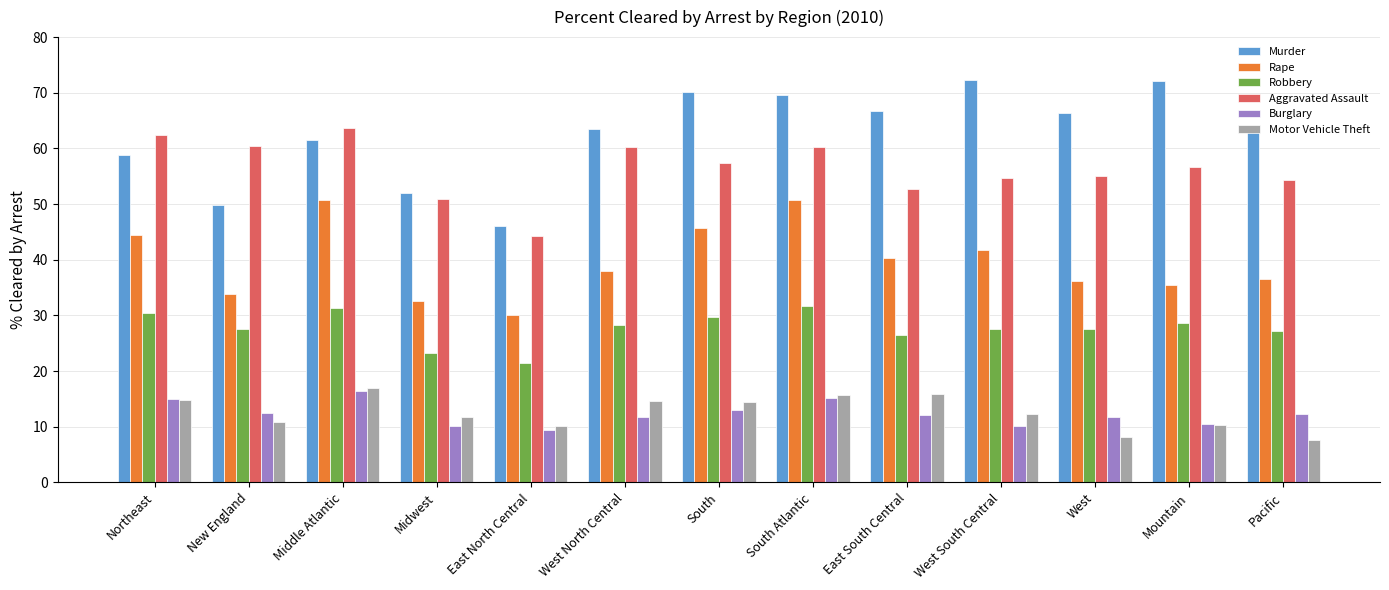

At which label does Robbery first exceed 27?

Northeast